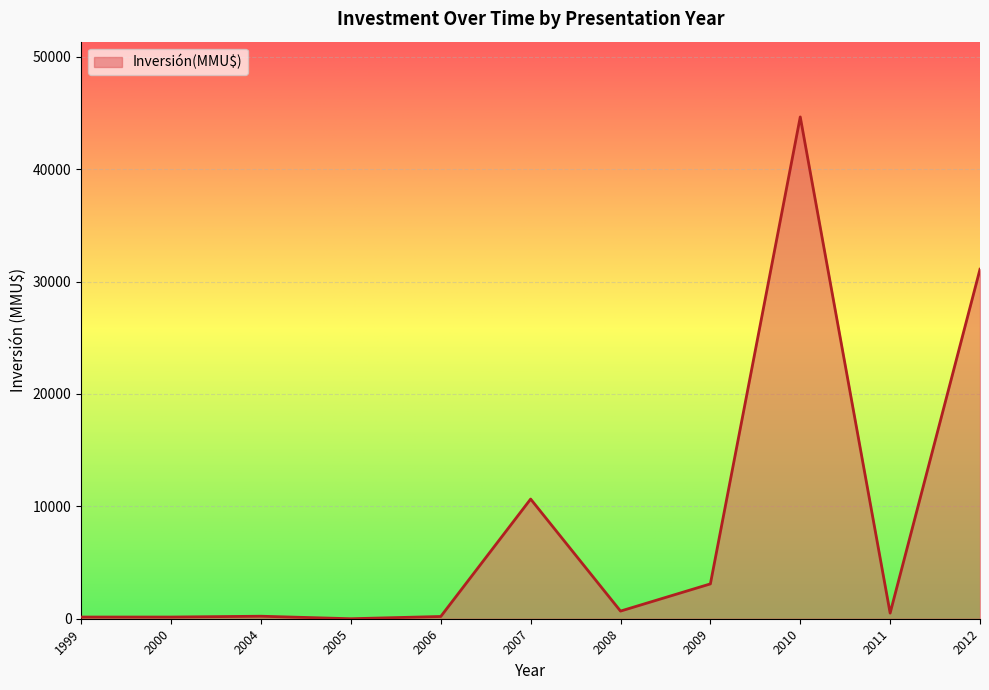

At which category does the chart reach its peak across all series?

2010